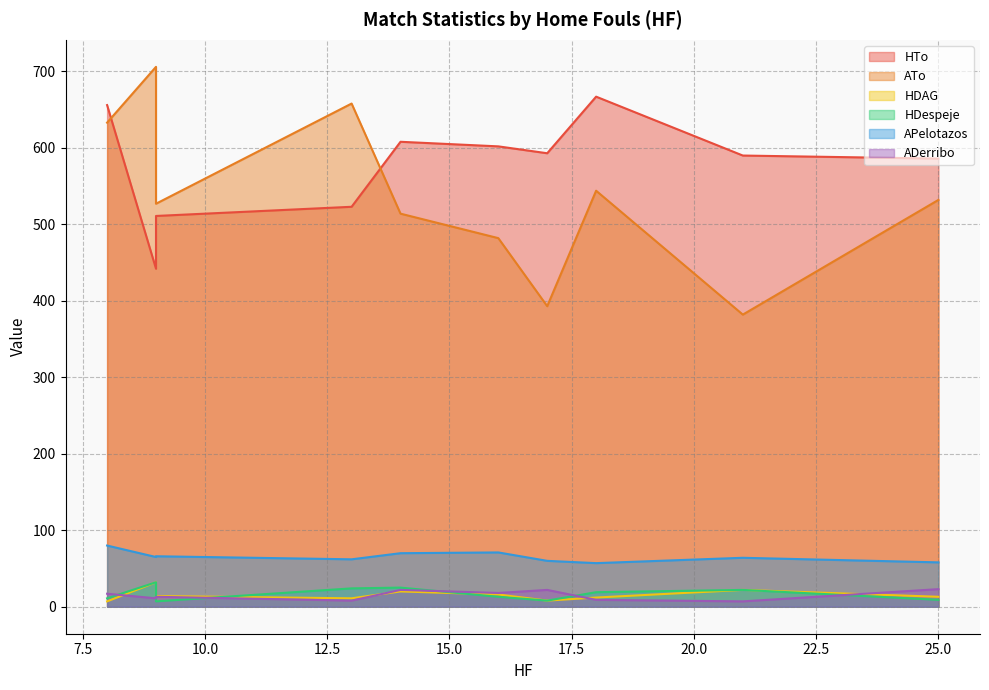

Which category has the highest value across all series?

9